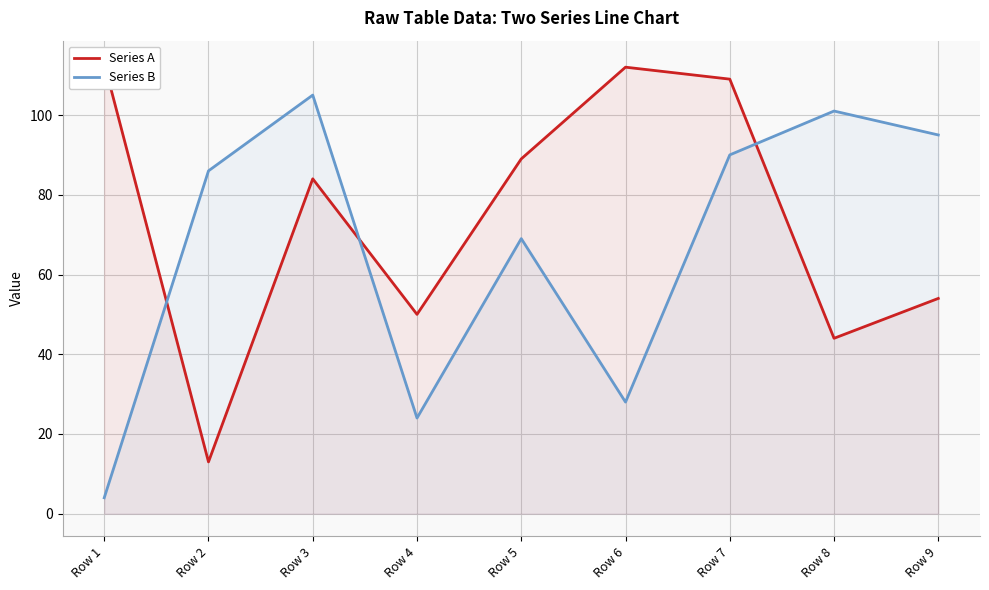

What is the difference between the second highest and minimum values in the Series B series?

97